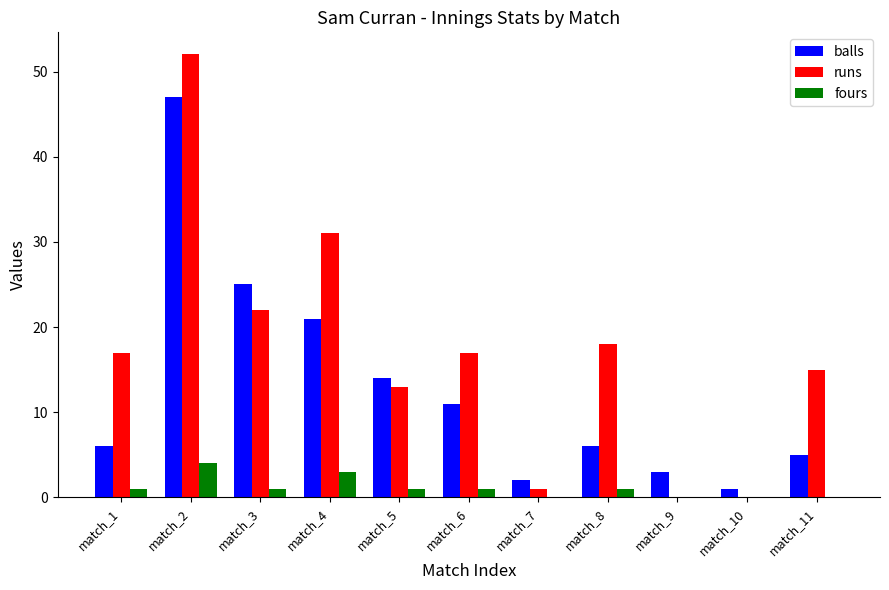

Between match_4 and match_8, which series saw the biggest shift?

balls